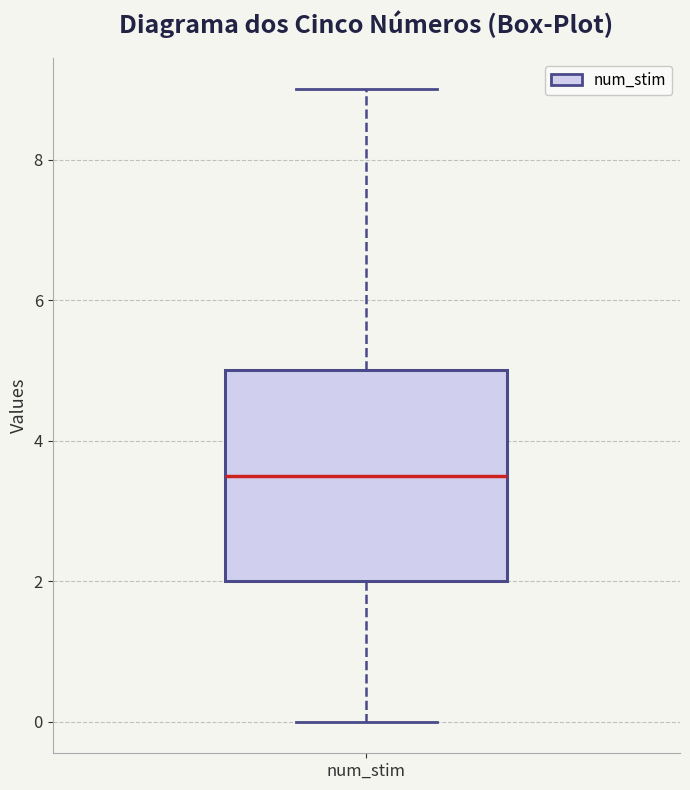

Read this box plot against the y-axis: the position of the median line, the range covered by the box, and the ends of both whiskers. The values are not printed on the chart, so give them approximately, as read against the axis.

median 3.6, box 2.0 to 5.0, whiskers 0.0 to 9.0